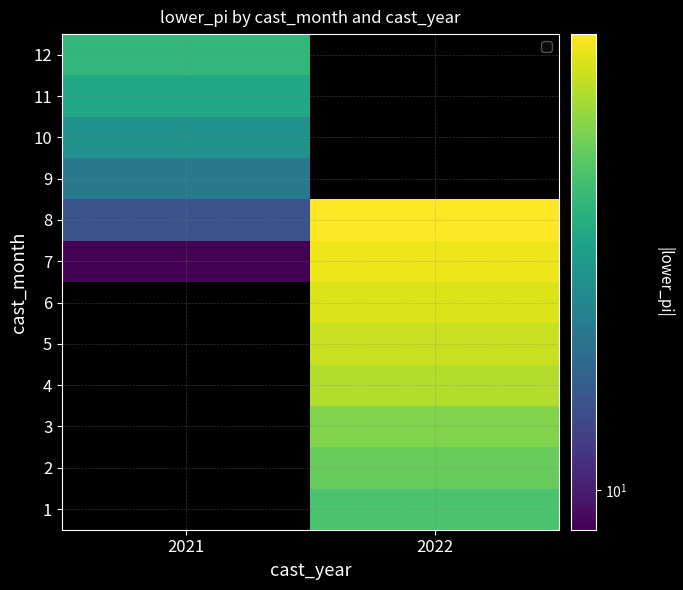

How many data points does each series have?

2